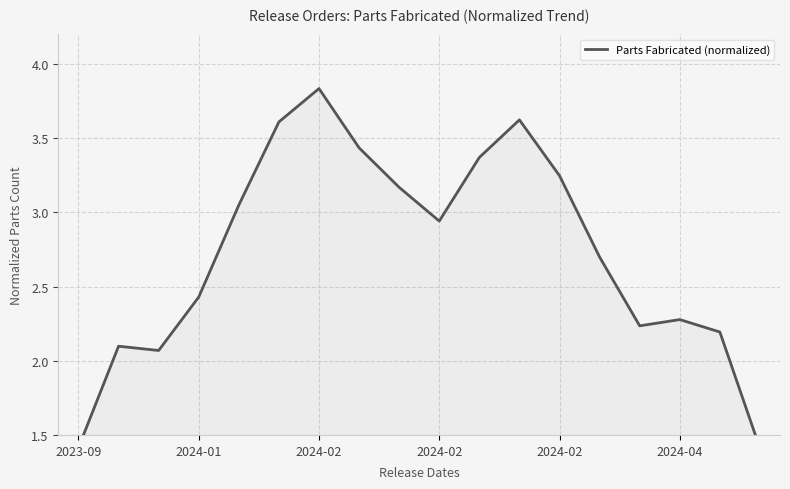

What is the difference between the values at 2024-02 and 7?

1.0